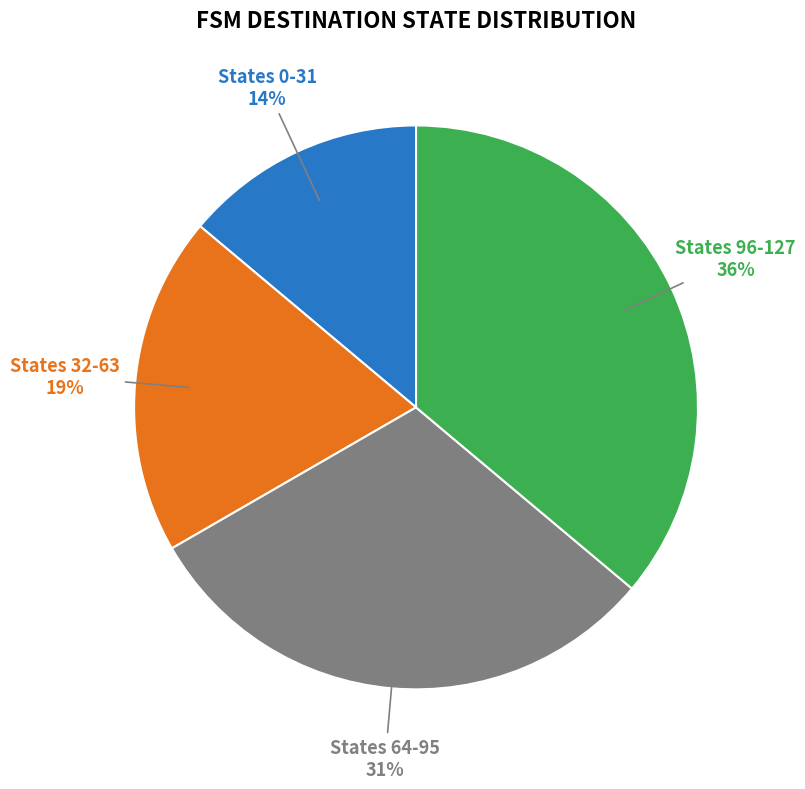

To the nearest percent, what is the average slice percentage?

25%